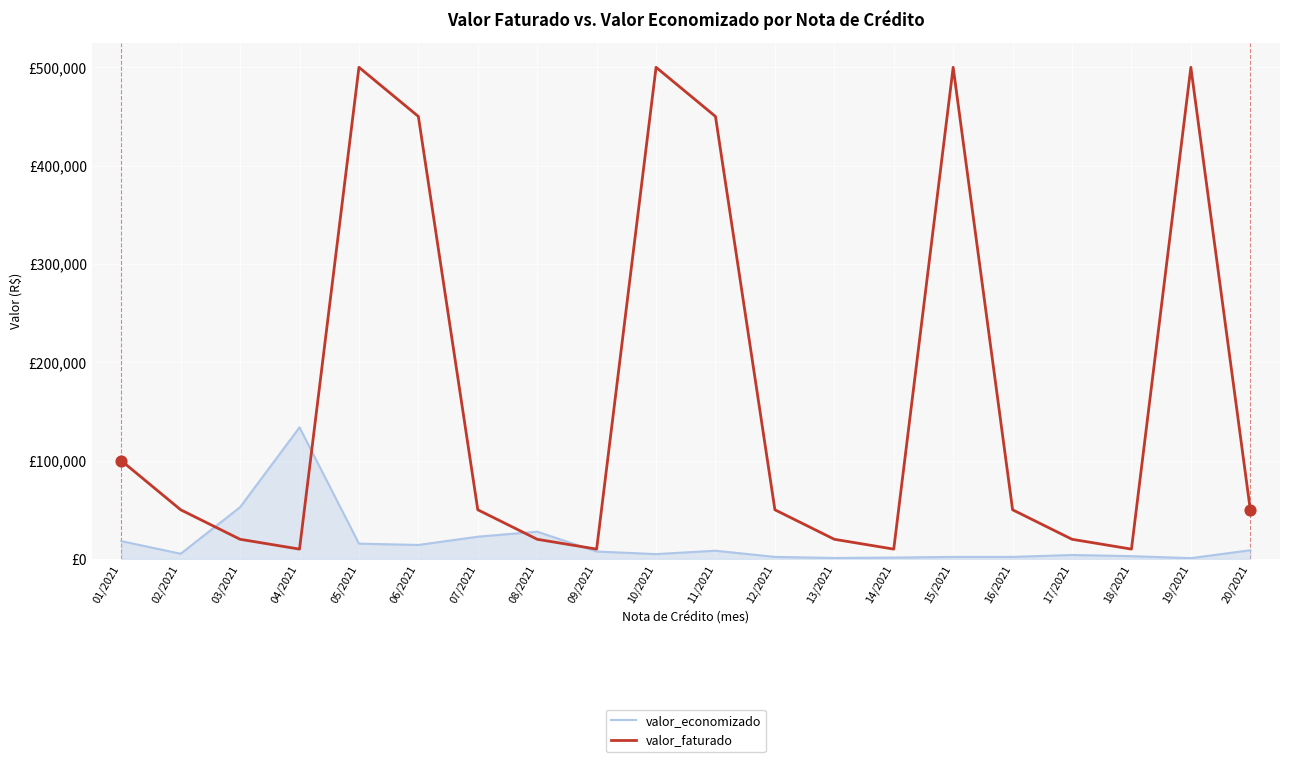

What are all the series names shown in the legend?

valor_economizado, valor_faturado